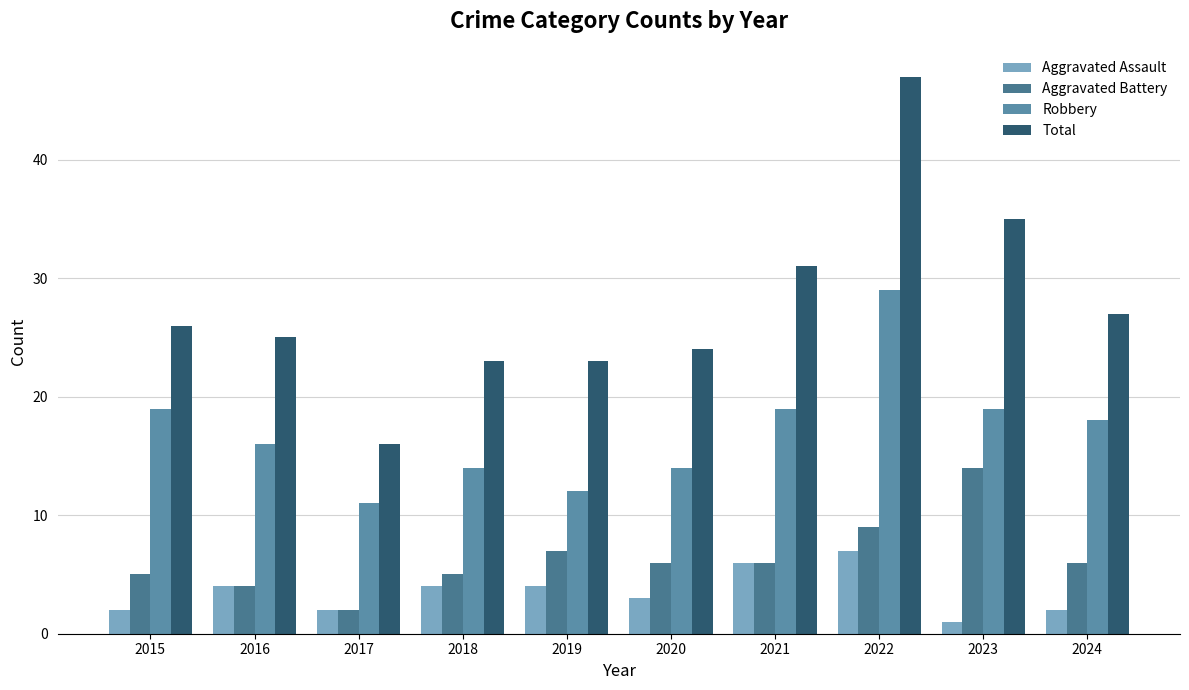

Which series has the largest range (max minus min)?

Total